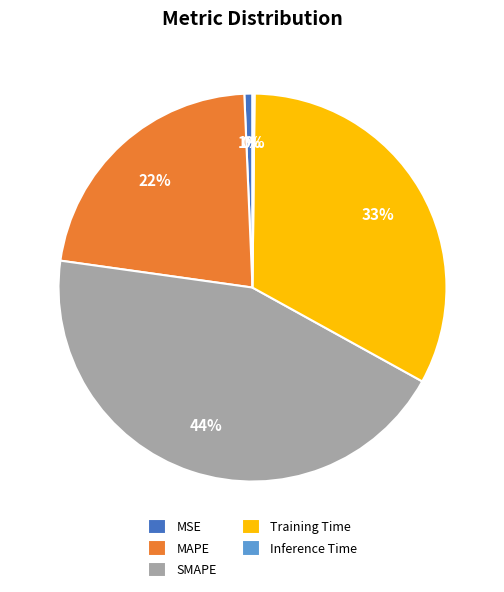

Is the sum of SMAPE and Training Time greater than half?

Yes